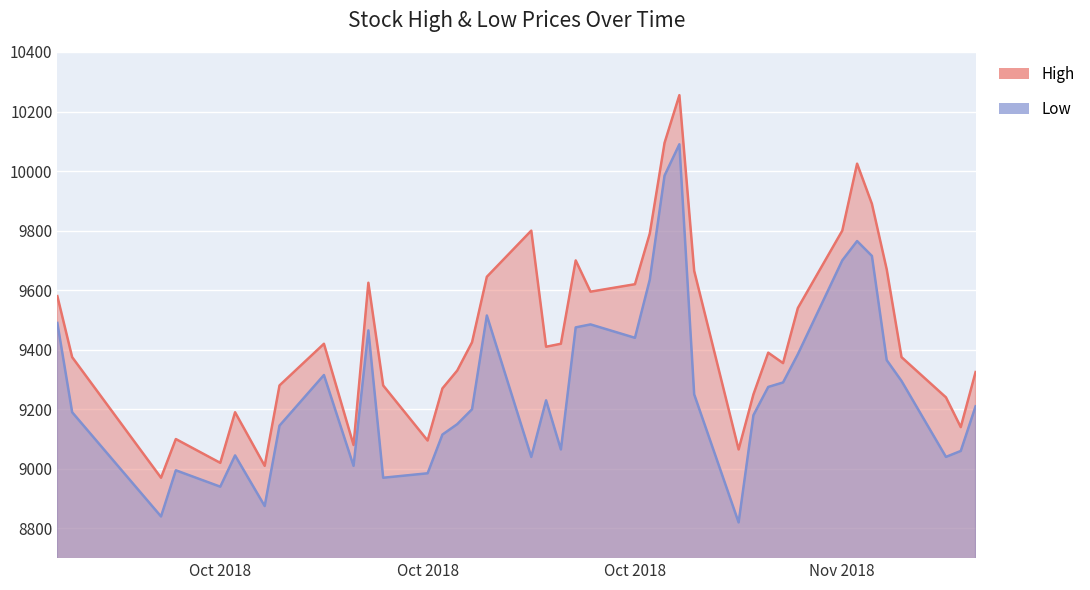

Is it true that High equals 3858 at 2018-11-01?

False